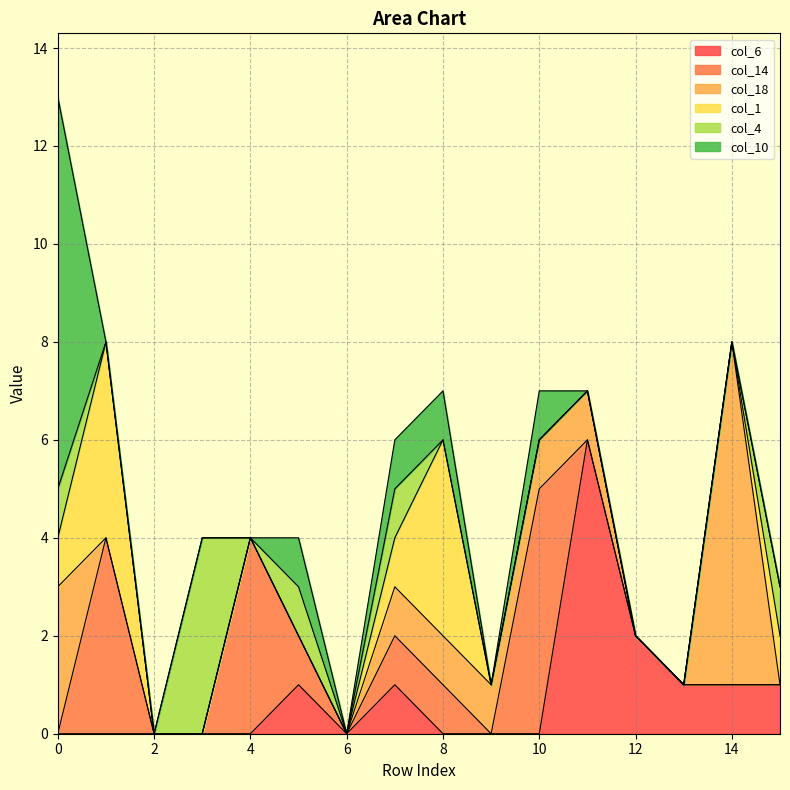

Where is the first local maximum for col_1?

1